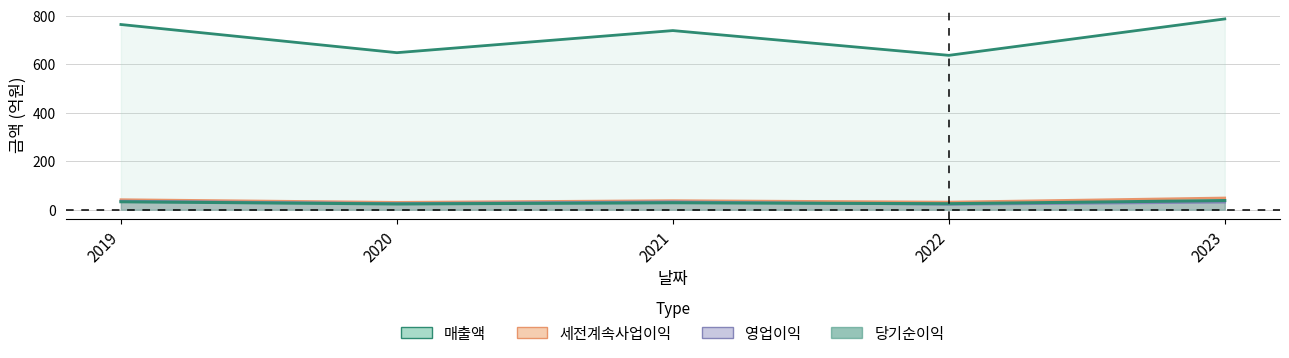

True or false: 영업이익 and 매출액 intersect in this chart.

False